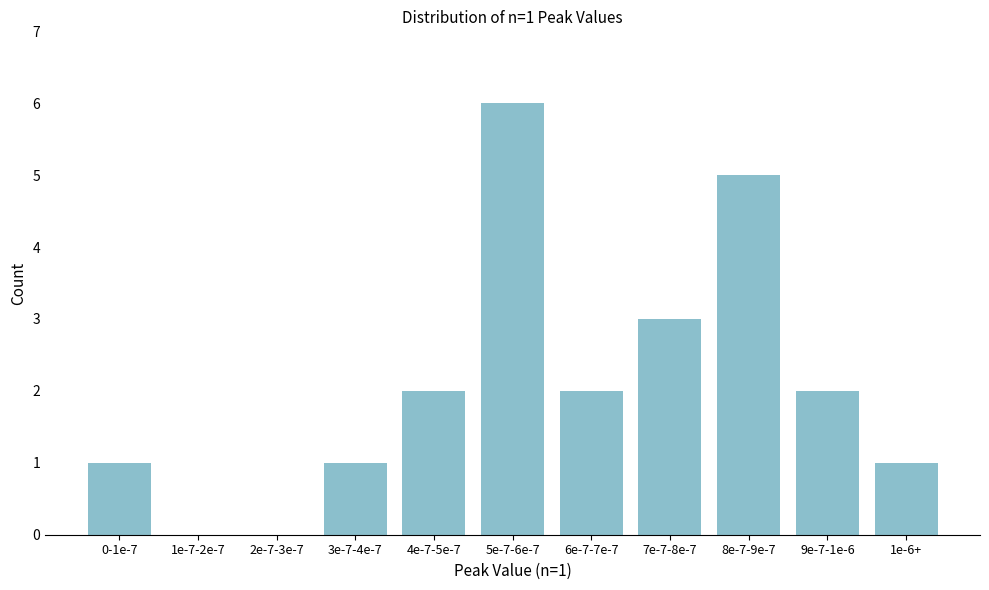

Reading left to right, list all the values displayed in this chart.

0-1e-7=1	1e-7-2e-7=0	2e-7-3e-7=0	3e-7-4e-7=1	4e-7-5e-7=2	5e-7-6e-7=6	6e-7-7e-7=2	7e-7-8e-7=3	8e-7-9e-7=5	9e-7-1e-6=2	1e-6+=1